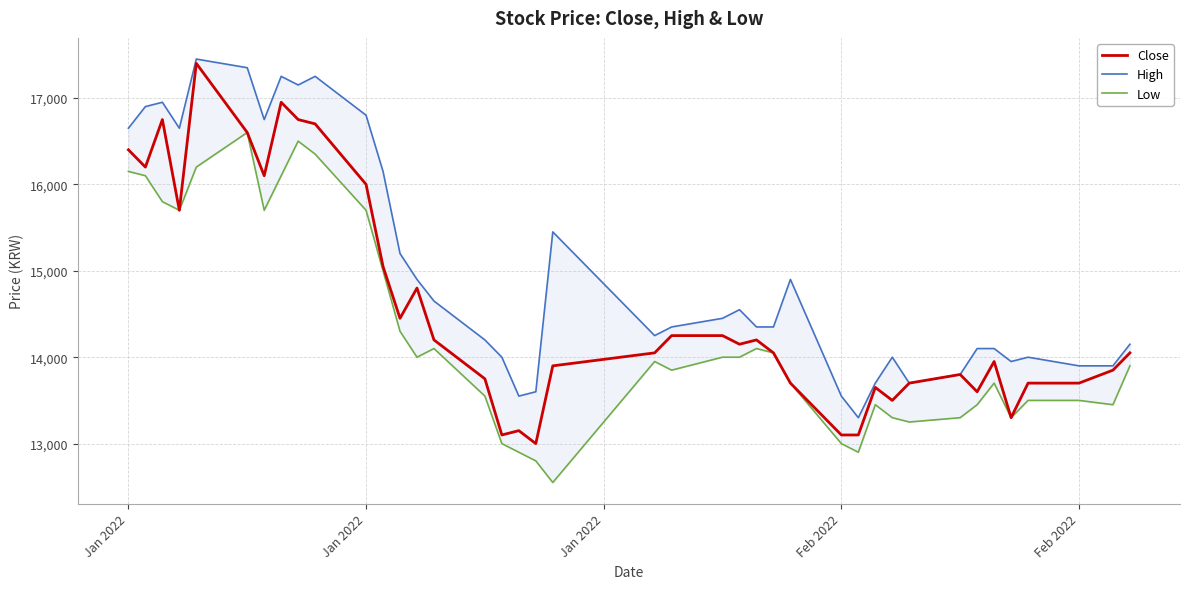

Count the number of data series in this chart.

3